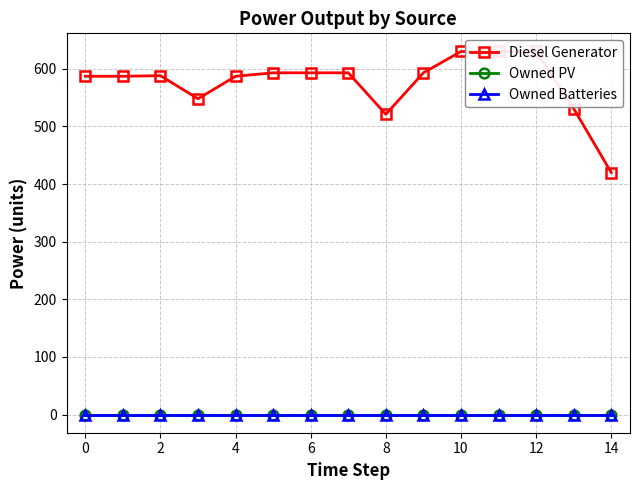

Reading left to right, extract all data points from this chart.

Diesel Generator: 587	587	588	548	587	593	593	593	521	593	630	630	630	531	420
Owned PV: 0	0	0	0	0	0	0	0	0	0	0	0	0	0	0
Owned Batteries: 0	0	0	0	0	0	0	0	0	0	0	0	0	0	0